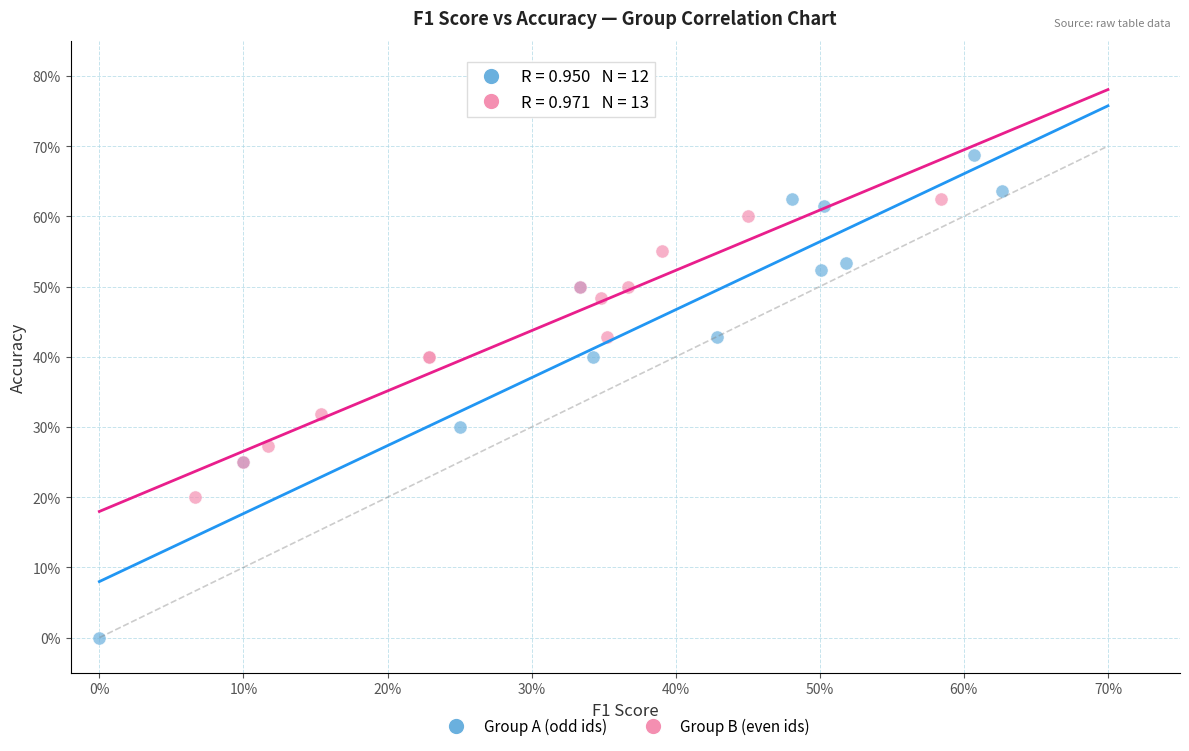

Which series has the widest spread of Y values?

Group A (odd ids)